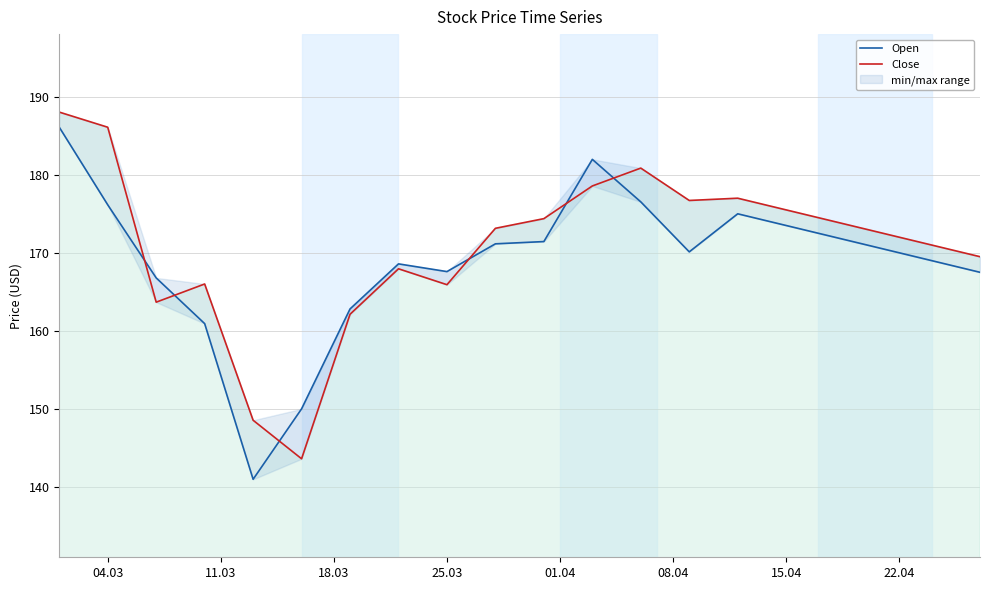

How many lines are shown in the chart?

2